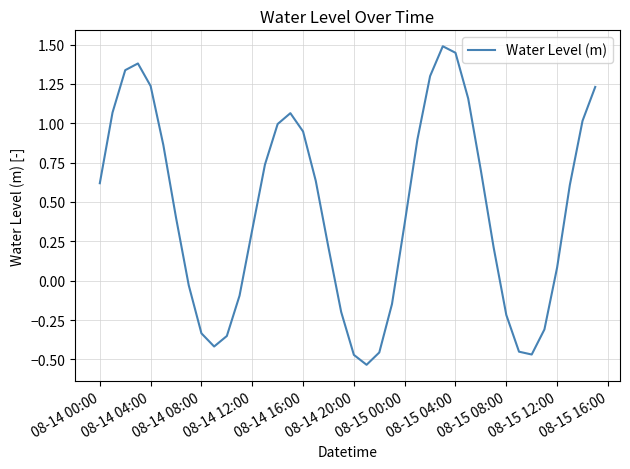

What is the maximum value shown in the chart?

1.5